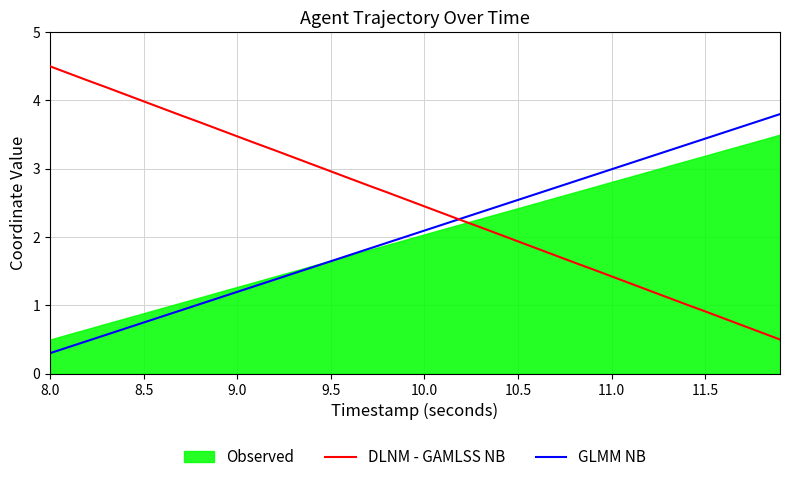

What is the difference between the maximum and minimum values in the GLMM NB series?

3.5